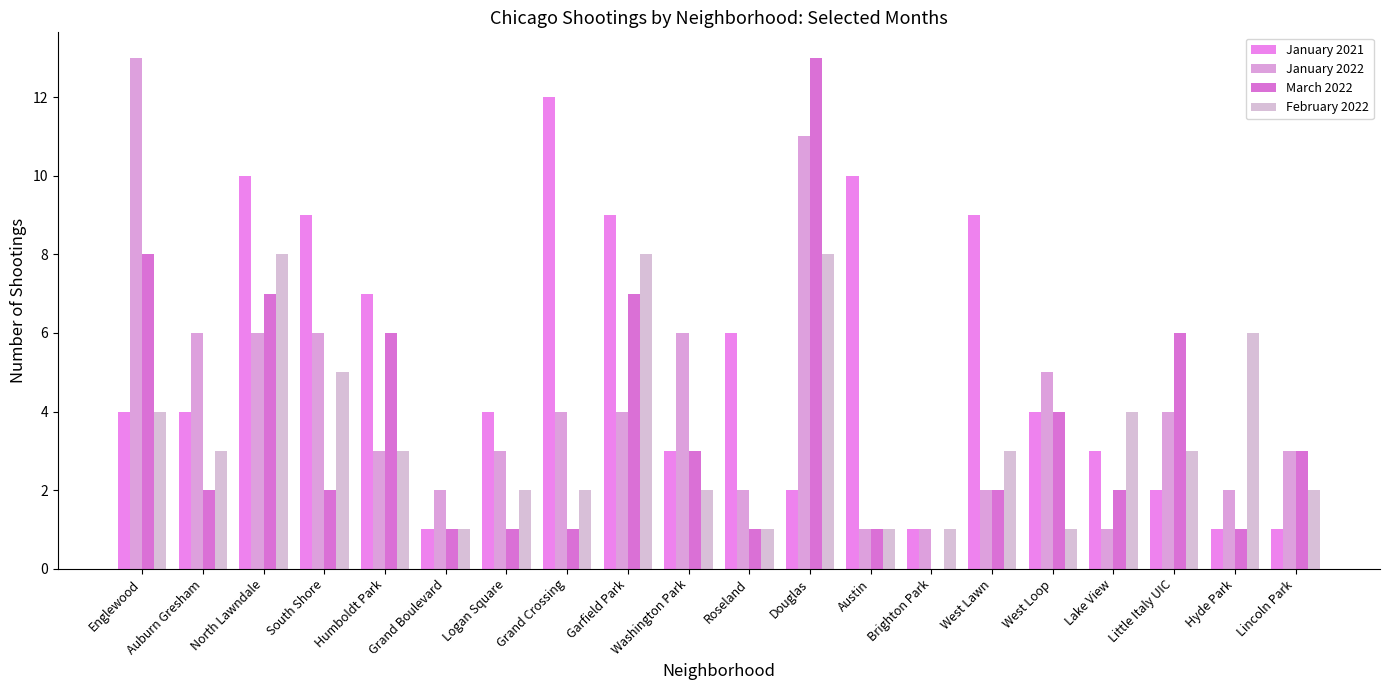

Is it true that January 2022 equals 3 at Humboldt Park?

True